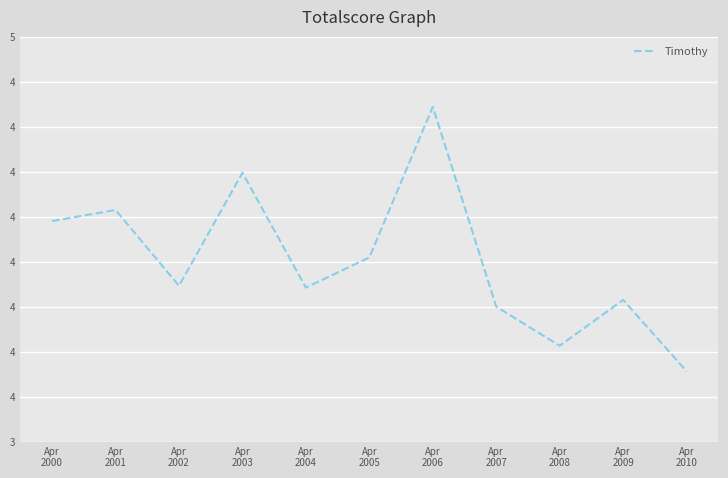

What is the approximate value at Apr
2010?

3.6